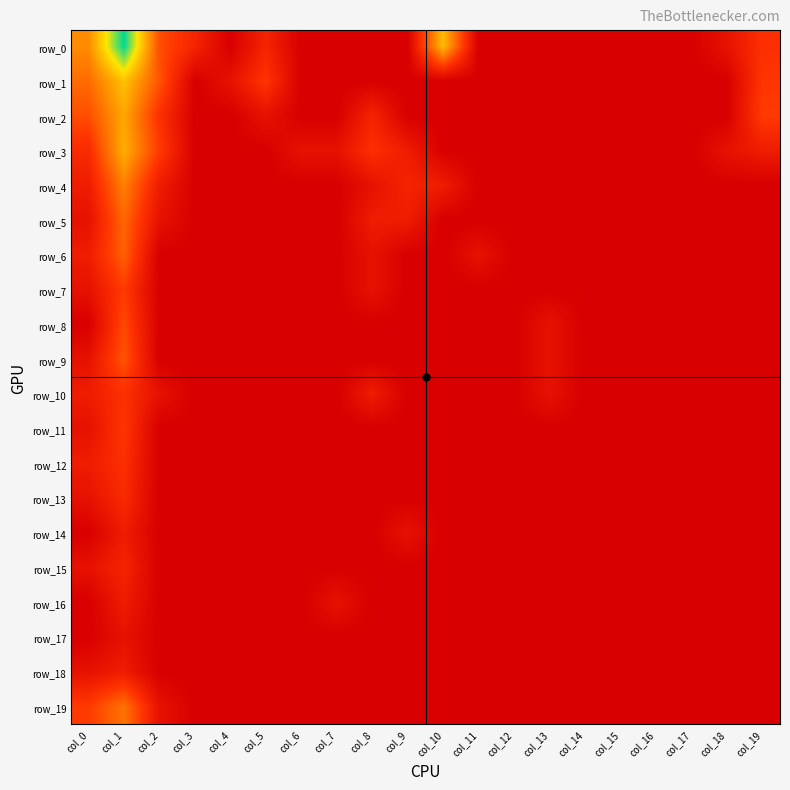

Reading right to left, what are all the values shown in this chart?

row_0: col_19=1.8	col_18=0.7	col_17=0.0	col_16=0.0	col_15=0.0	col_14=0.0	col_13=0.0	col_12=0.0	col_11=0.0	col_10=4.9	col_9=0.0	col_8=0.0	col_7=0.0	col_6=0.0	col_5=1.4	col_4=0.0	col_3=1.4	col_2=2.5	col_1=7.7	col_0=3.8
row_1: col_19=1.9	col_18=0.0	col_17=0.0	col_16=0.0	col_15=0.0	col_14=0.0	col_13=0.0	col_12=0.0	col_11=0.0	col_10=0.0	col_9=0.0	col_8=0.0	col_7=0.0	col_6=0.0	col_5=1.9	col_4=0.7	col_3=0.0	col_2=2.6	col_1=5.0	col_0=3.1
row_2: col_19=2.1	col_18=0.0	col_17=0.0	col_16=0.0	col_15=0.0	col_14=0.0	col_13=0.0	col_12=0.0	col_11=0.0	col_10=0.0	col_9=0.0	col_8=1.4	col_7=0.0	col_6=0.0	col_5=0.7	col_4=0.0	col_3=0.0	col_2=1.8	col_1=4.4	col_0=2.5
row_3: col_19=1.1	col_18=0.7	col_17=0.0	col_16=0.0	col_15=0.0	col_14=0.0	col_13=0.0	col_12=0.0	col_11=0.0	col_10=0.0	col_9=1.1	col_8=1.8	col_7=0.7	col_6=0.7	col_5=0.0	col_4=0.0	col_3=0.0	col_2=2.1	col_1=4.6	col_0=1.6
row_4: col_19=0.0	col_18=0.0	col_17=0.0	col_16=0.0	col_15=0.0	col_14=0.0	col_13=0.0	col_12=0.0	col_11=0.0	col_10=1.1	col_9=1.4	col_8=0.7	col_7=0.0	col_6=0.0	col_5=0.0	col_4=0.0	col_3=0.0	col_2=1.1	col_1=3.6	col_0=1.1
row_5: col_19=0.0	col_18=0.0	col_17=0.0	col_16=0.0	col_15=0.0	col_14=0.0	col_13=0.0	col_12=0.0	col_11=0.0	col_10=0.0	col_9=1.1	col_8=1.1	col_7=0.0	col_6=0.0	col_5=0.0	col_4=0.0	col_3=0.0	col_2=0.7	col_1=3.0	col_0=0.7
row_6: col_19=0.0	col_18=0.0	col_17=0.0	col_16=0.0	col_15=0.0	col_14=0.0	col_13=0.0	col_12=0.0	col_11=0.7	col_10=0.0	col_9=0.0	col_8=0.7	col_7=0.0	col_6=0.0	col_5=0.0	col_4=0.0	col_3=0.0	col_2=0.0	col_1=2.9	col_0=1.1
row_7: col_19=0.0	col_18=0.0	col_17=0.0	col_16=0.0	col_15=0.0	col_14=0.0	col_13=0.0	col_12=0.0	col_11=0.0	col_10=0.0	col_9=0.0	col_8=0.7	col_7=0.0	col_6=0.0	col_5=0.0	col_4=0.0	col_3=0.0	col_2=0.0	col_1=2.1	col_0=0.7
row_8: col_19=0.0	col_18=0.0	col_17=0.0	col_16=0.0	col_15=0.0	col_14=0.0	col_13=0.7	col_12=0.0	col_11=0.0	col_10=0.0	col_9=0.0	col_8=0.0	col_7=0.0	col_6=0.0	col_5=0.0	col_4=0.0	col_3=0.0	col_2=0.0	col_1=2.4	col_0=0.0
row_9: col_19=0.0	col_18=0.0	col_17=0.0	col_16=0.0	col_15=0.0	col_14=0.0	col_13=0.7	col_12=0.0	col_11=0.0	col_10=0.0	col_9=0.0	col_8=0.0	col_7=0.0	col_6=0.0	col_5=0.0	col_4=0.0	col_3=0.0	col_2=0.0	col_1=2.6	col_0=0.7
row_10: col_19=0.0	col_18=0.0	col_17=0.0	col_16=0.0	col_15=0.0	col_14=0.0	col_13=0.7	col_12=0.0	col_11=0.0	col_10=0.0	col_9=0.0	col_8=1.1	col_7=0.0	col_6=0.0	col_5=0.0	col_4=0.0	col_3=0.0	col_2=0.7	col_1=1.8	col_0=1.1
row_11: col_19=0.0	col_18=0.0	col_17=0.0	col_16=0.0	col_15=0.0	col_14=0.0	col_13=0.0	col_12=0.0	col_11=0.0	col_10=0.0	col_9=0.0	col_8=0.0	col_7=0.0	col_6=0.0	col_5=0.0	col_4=0.0	col_3=0.0	col_2=0.0	col_1=1.9	col_0=0.7
row_12: col_19=0.0	col_18=0.0	col_17=0.0	col_16=0.0	col_15=0.0	col_14=0.0	col_13=0.0	col_12=0.0	col_11=0.0	col_10=0.0	col_9=0.0	col_8=0.0	col_7=0.0	col_6=0.0	col_5=0.0	col_4=0.0	col_3=0.0	col_2=0.0	col_1=1.8	col_0=1.1
row_13: col_19=0.0	col_18=0.0	col_17=0.0	col_16=0.0	col_15=0.0	col_14=0.0	col_13=0.0	col_12=0.0	col_11=0.0	col_10=0.0	col_9=0.0	col_8=0.0	col_7=0.0	col_6=0.0	col_5=0.0	col_4=0.0	col_3=0.0	col_2=0.0	col_1=1.6	col_0=0.7
row_14: col_19=0.0	col_18=0.0	col_17=0.0	col_16=0.0	col_15=0.0	col_14=0.0	col_13=0.0	col_12=0.0	col_11=0.0	col_10=0.0	col_9=0.7	col_8=0.0	col_7=0.0	col_6=0.0	col_5=0.0	col_4=0.0	col_3=0.0	col_2=0.0	col_1=1.1	col_0=0.0
row_15: col_19=0.0	col_18=0.0	col_17=0.0	col_16=0.0	col_15=0.0	col_14=0.0	col_13=0.0	col_12=0.0	col_11=0.0	col_10=0.0	col_9=0.0	col_8=0.0	col_7=0.0	col_6=0.0	col_5=0.0	col_4=0.0	col_3=0.0	col_2=0.0	col_1=1.4	col_0=0.7
row_16: col_19=0.0	col_18=0.0	col_17=0.0	col_16=0.0	col_15=0.0	col_14=0.0	col_13=0.0	col_12=0.0	col_11=0.0	col_10=0.0	col_9=0.0	col_8=0.0	col_7=0.7	col_6=0.0	col_5=0.0	col_4=0.0	col_3=0.0	col_2=0.0	col_1=1.1	col_0=0.0
row_17: col_19=0.0	col_18=0.0	col_17=0.0	col_16=0.0	col_15=0.0	col_14=0.0	col_13=0.0	col_12=0.0	col_11=0.0	col_10=0.0	col_9=0.0	col_8=0.0	col_7=0.0	col_6=0.0	col_5=0.0	col_4=0.0	col_3=0.0	col_2=0.0	col_1=0.7	col_0=0.0
row_18: col_19=0.0	col_18=0.0	col_17=0.0	col_16=0.0	col_15=0.0	col_14=0.0	col_13=0.0	col_12=0.0	col_11=0.0	col_10=0.0	col_9=0.0	col_8=0.0	col_7=0.0	col_6=0.0	col_5=0.0	col_4=0.0	col_3=0.0	col_2=0.0	col_1=1.1	col_0=0.7
row_19: col_19=0.0	col_18=0.0	col_17=0.0	col_16=0.0	col_15=0.0	col_14=0.0	col_13=0.0	col_12=0.0	col_11=0.0	col_10=0.0	col_9=0.0	col_8=0.0	col_7=0.0	col_6=0.0	col_5=0.0	col_4=0.0	col_3=0.0	col_2=0.7	col_1=3.3	col_0=2.1